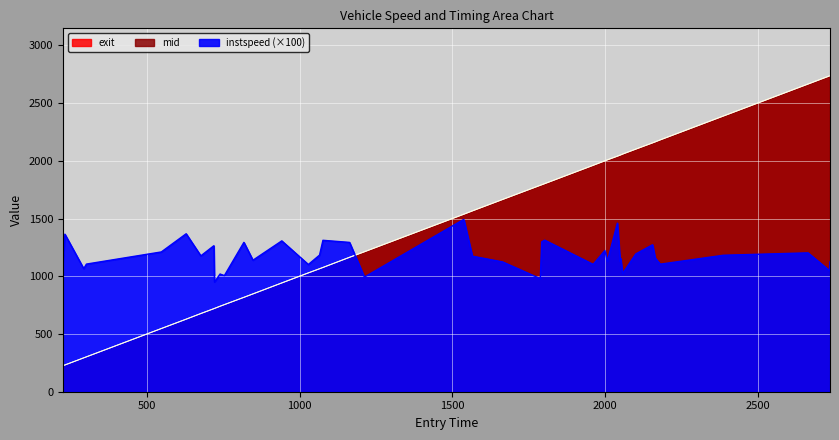

How many values in the mid series are below 1566?

20